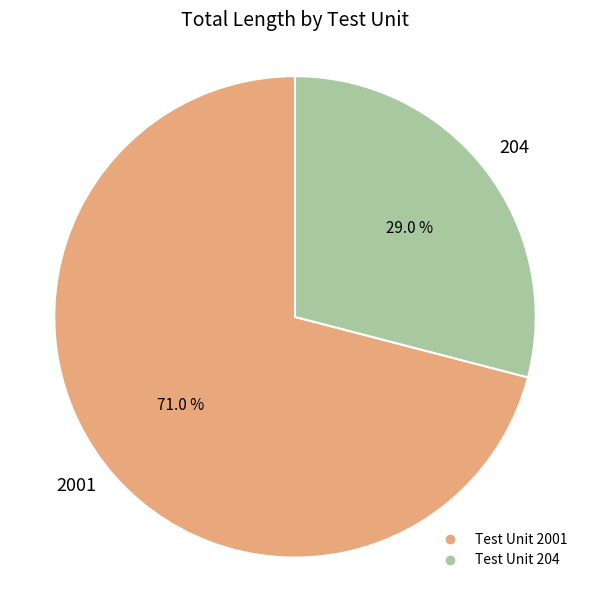

How many slices are in this pie chart?

2